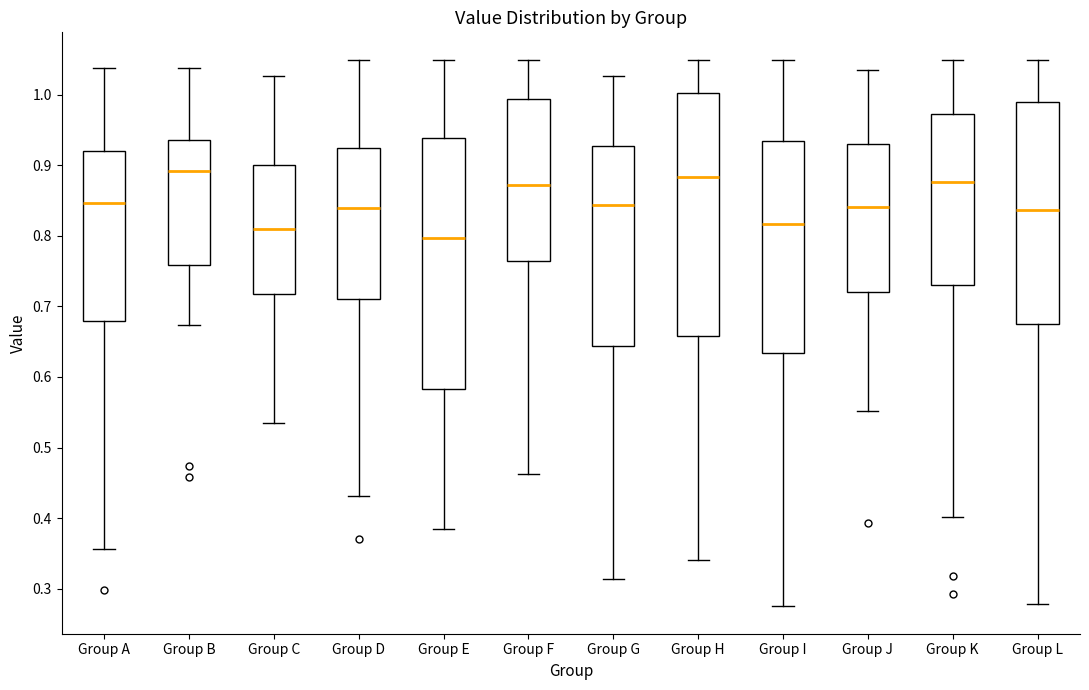

Where is the lower edge of the box for Group C on the y-axis? The values are not printed on the chart, so give them approximately, as read against the axis.

0.72